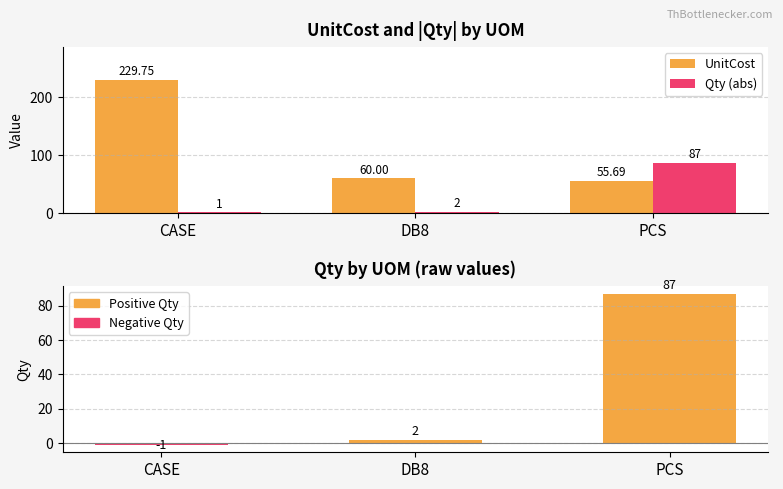

What is the label of the 2nd bar from the right?

DB8